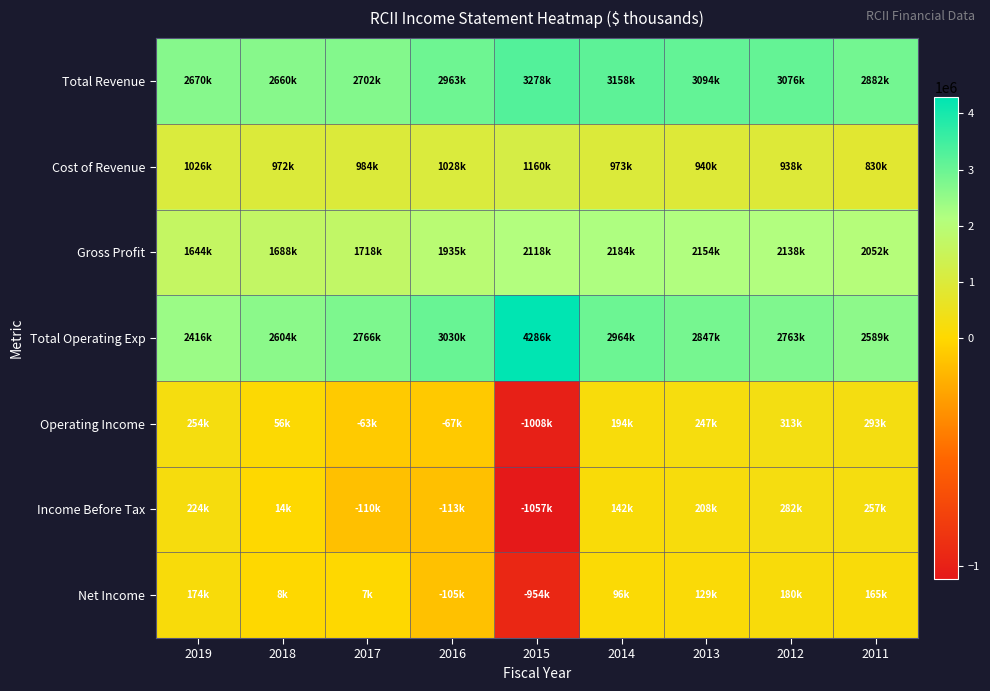

Reading right to left, list all the values displayed in this chart.

Total Revenue: 2011=2882200	2012=3075700	2013=3094000	2014=3157800	2015=3278400	2016=2963300	2017=2702500	2018=2660500	2019=2669900
Cost of Revenue: 2011=829700	2012=938200	2013=940500	2014=973400	2015=1160300	2016=1028200	2017=984000	2018=972300	2019=1025800
Gross Profit: 2011=2052500	2012=2137500	2013=2153500	2014=2184400	2015=2118100	2016=1935000	2017=1718500	2018=1688200	2019=1644100
Total Operating Exp: 2011=2589000	2012=2762600	2013=2847000	2014=2964300	2015=4286300	2016=3029800	2017=2765600	2018=2604300	2019=2416000
Operating Income: 2011=293200	2012=313000	2013=247000	2014=193500	2015=-1007900	2016=-66600	2017=-63100	2018=56100	2019=253900
Income Before Tax: 2011=256600	2012=281800	2013=208200	2014=142400	2015=-1056600	2016=-113300	2017=-110200	2018=13800	2019=223800
Net Income: 2011=164600	2012=180000	2013=128800	2014=96400	2015=-953500	2016=-105200	2017=6700	2018=8500	2019=173500